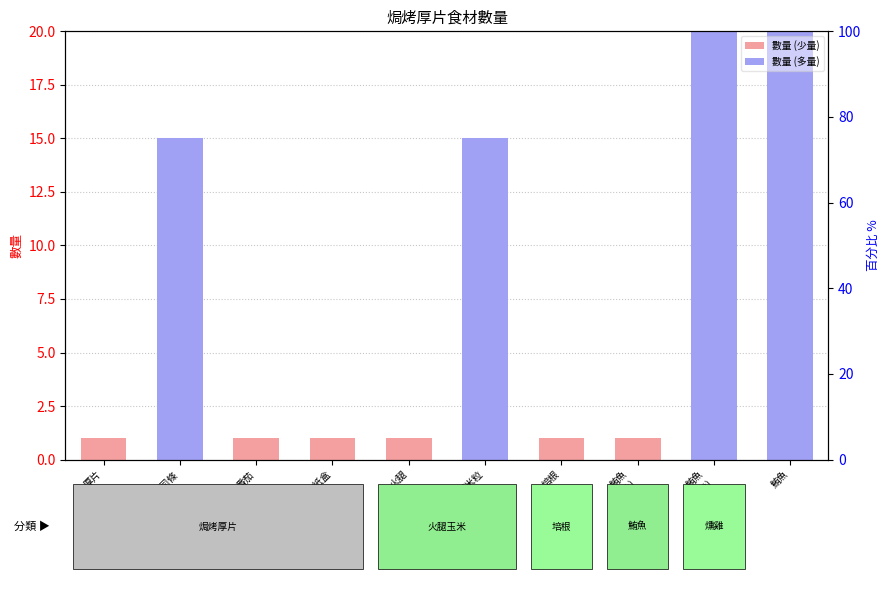

List the labels in order of value, smallest first.

厚片, 番茄, 中紙盒, 火腿, 培根, 鮪魚
(鮪魚), 起司條, 玉米粒, 鮪魚
(燻雞), 鮪魚